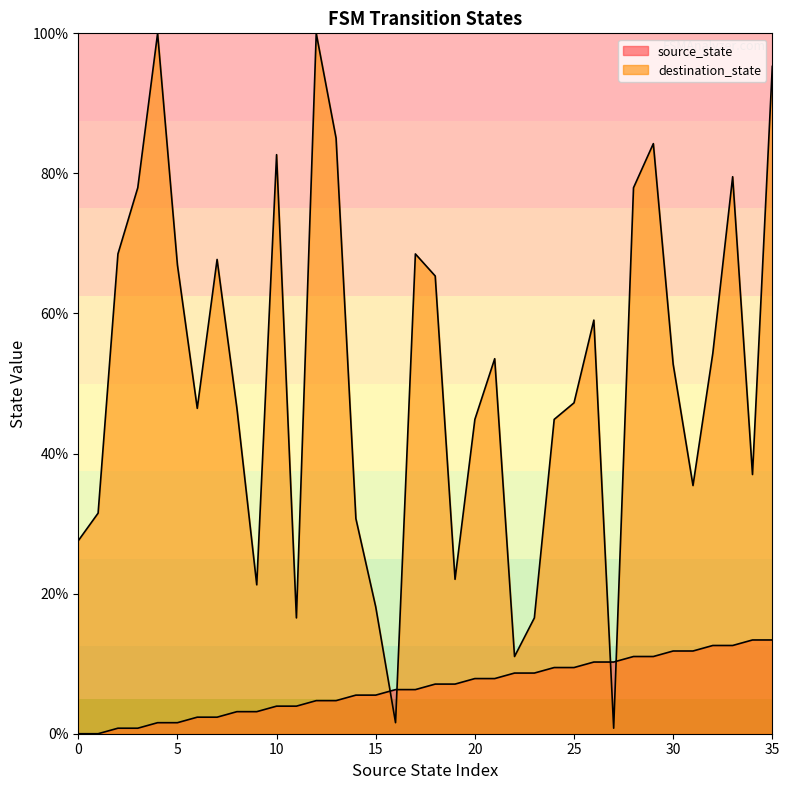

List the labels in order of source_state value, smallest first.

0, 1, 2, 3, 4, 5, 6, 7, 8, 9, 10, 11, 12, 13, 14, 15, 16, 17, 18, 19, 20, 21, 22, 23, 24, 25, 26, 27, 28, 29, 30, 31, 32, 33, 34, 35